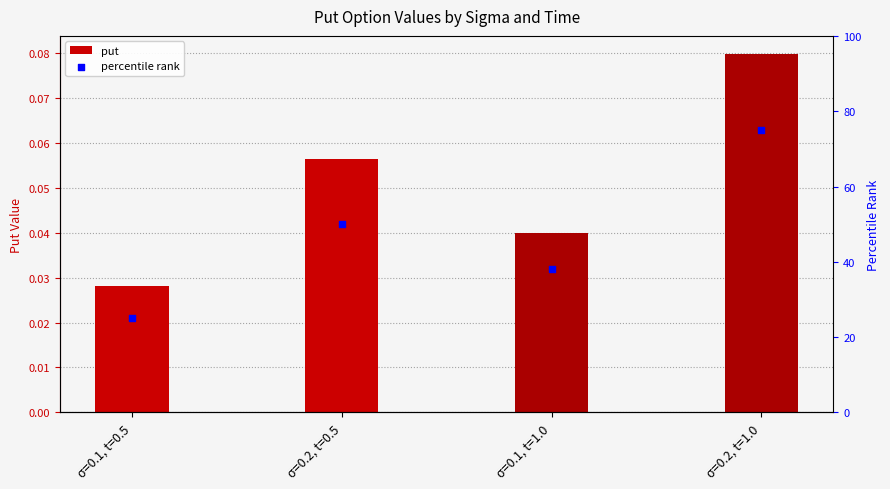

Which series contains the lowest Y value?

put